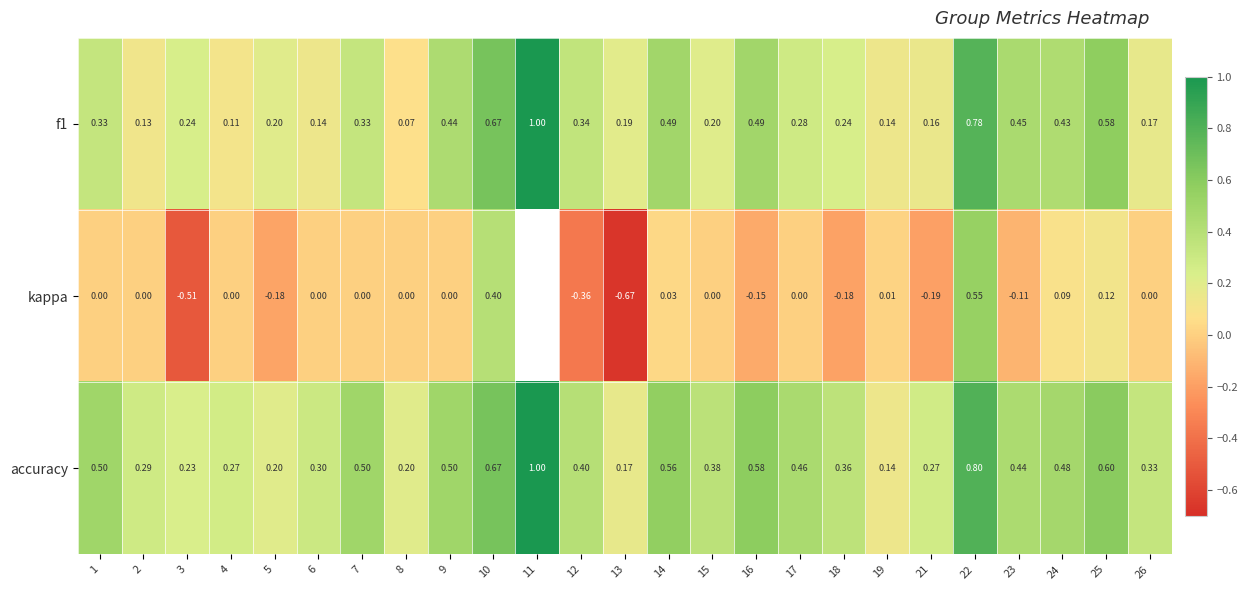

Is the value of f1 at 21 greater than the value of kappa at 23?

Yes